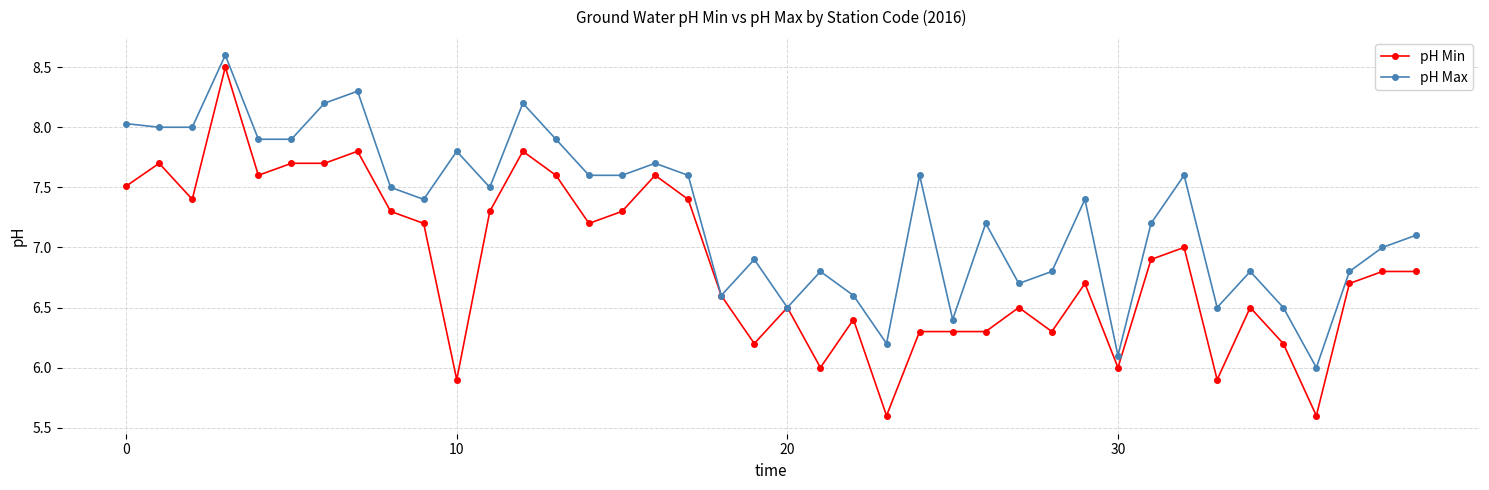

What are all the series names shown in the legend?

pH Min, pH Max